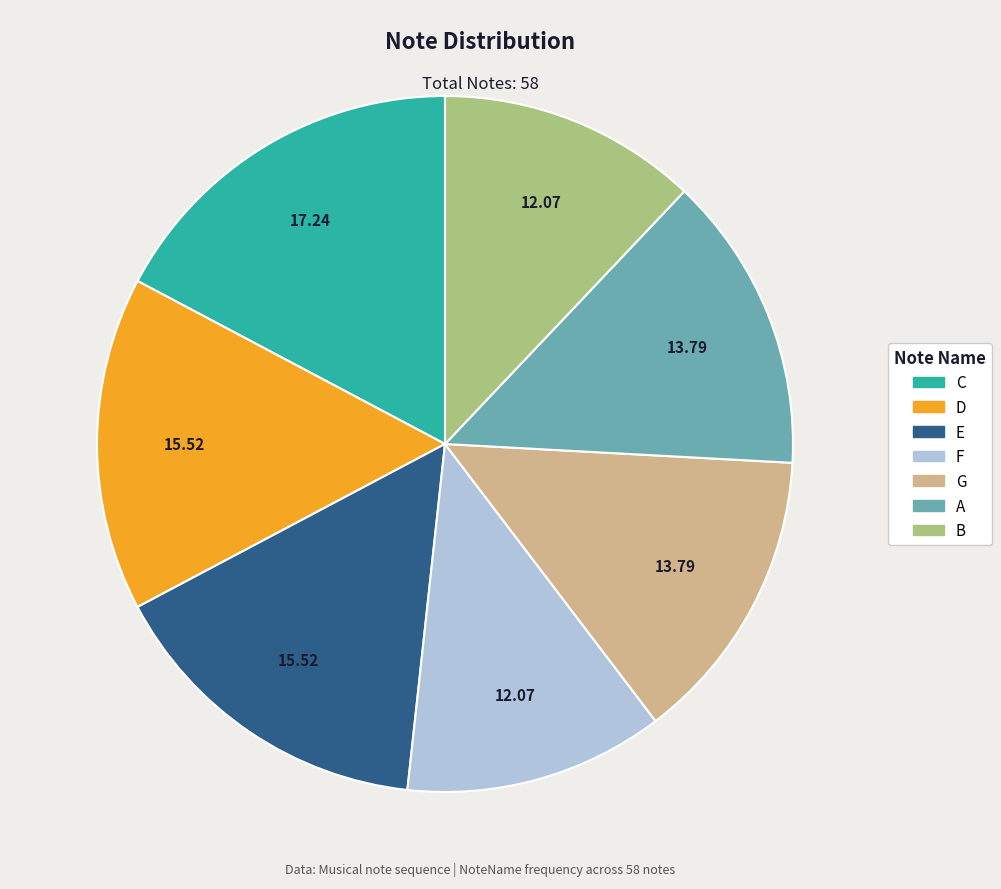

Do B and E together represent more than half of the pie?

No